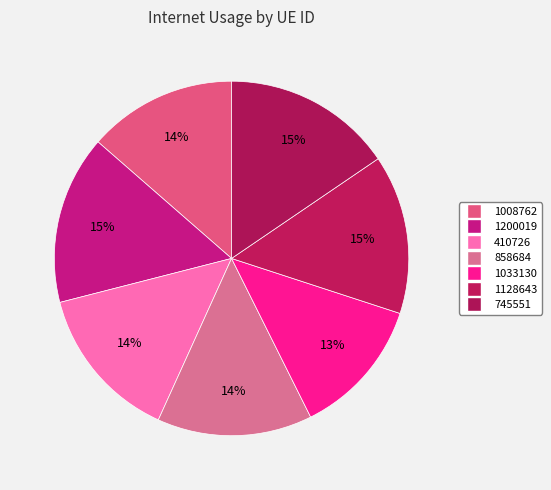

To the nearest percent, what is the average slice percentage?

14%